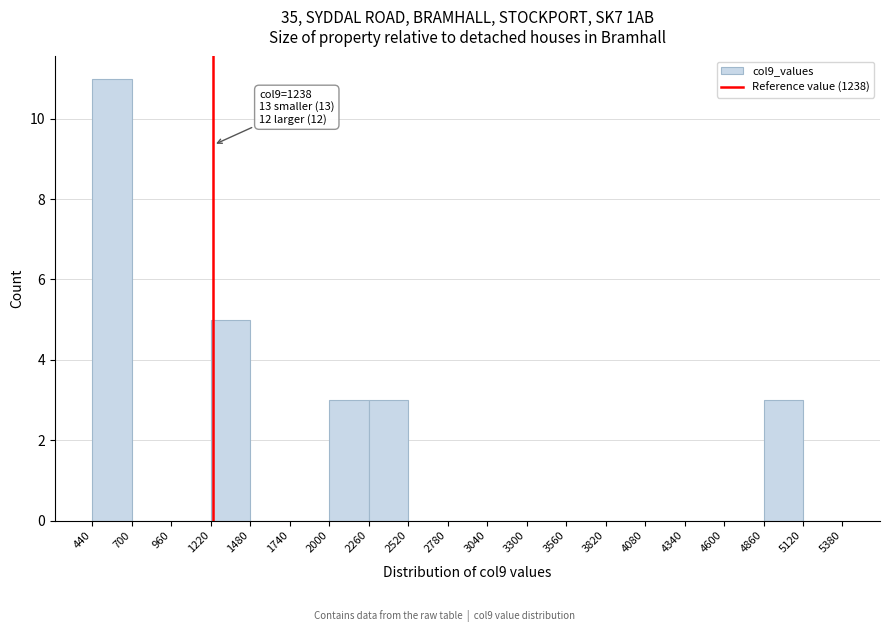

Over which range of the x-axis is the bar tallest?

440 to 700